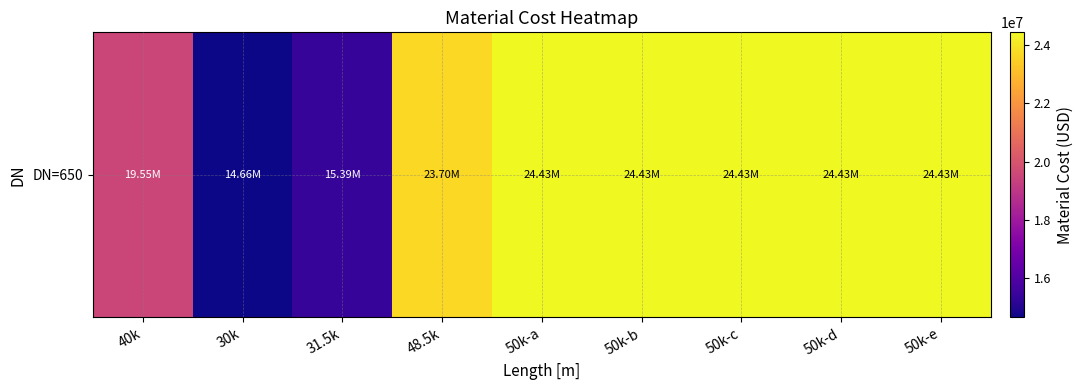

Reading right to left, transcribe all the data shown in this chart.

50k-e=24431408.7	50k-d=24431408.7	50k-c=24431408.7	50k-b=24431408.7	50k-a=24431408.7	48.5k=23698466.5	31.5k=15391787.5	30k=14658845.2	40k=19545127.0